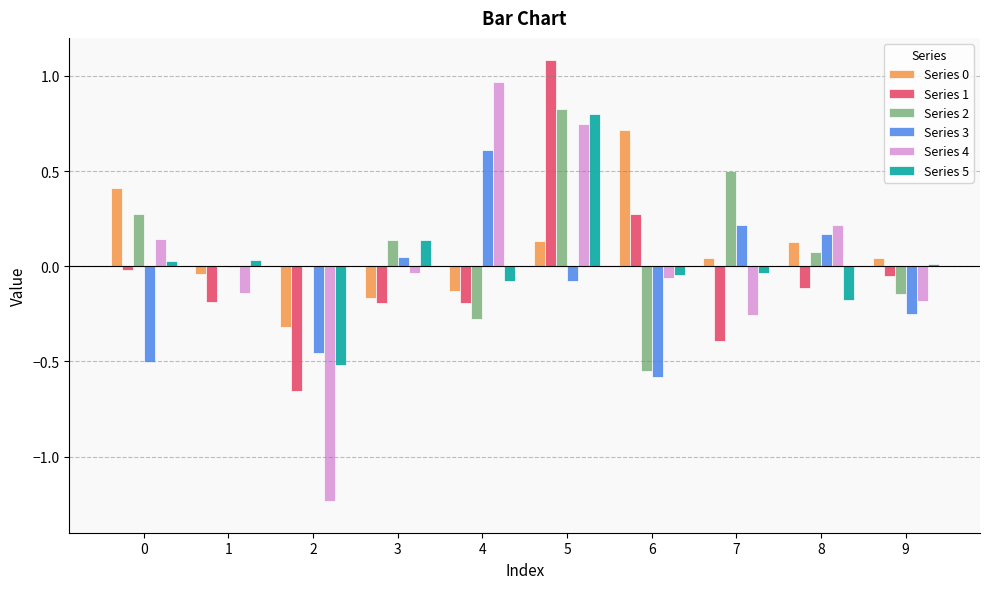

Which category has the highest value across all series?

5